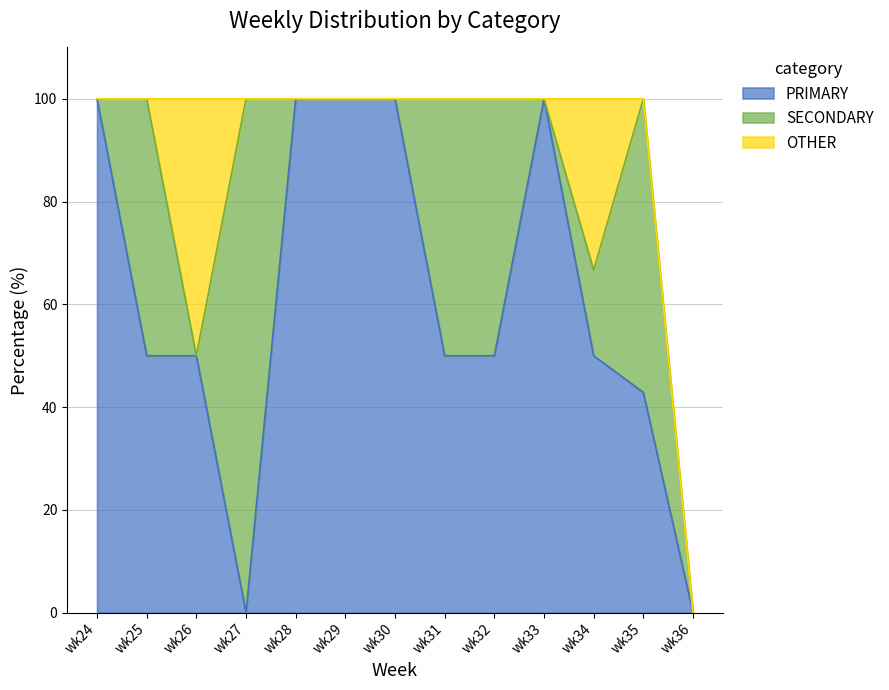

What is the spread (max minus min) of values at wk27?

100.0